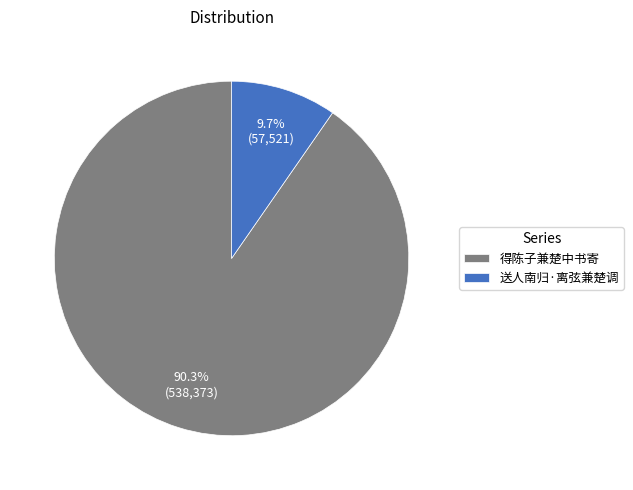

Does any single category account for the majority?

Yes